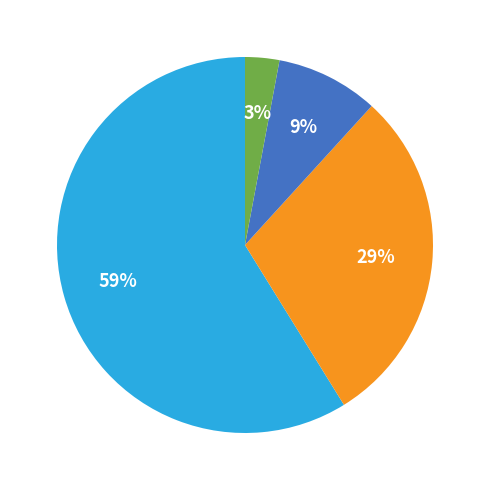

To the nearest percent, what is the average slice percentage?

25%